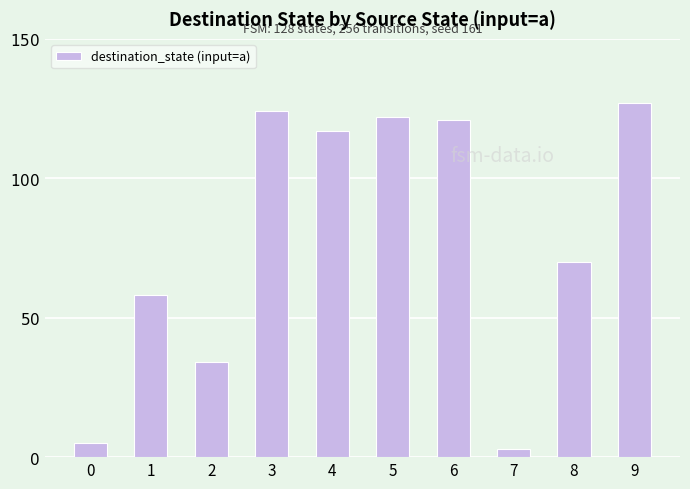

Which has a higher value, 0 or 2?

2